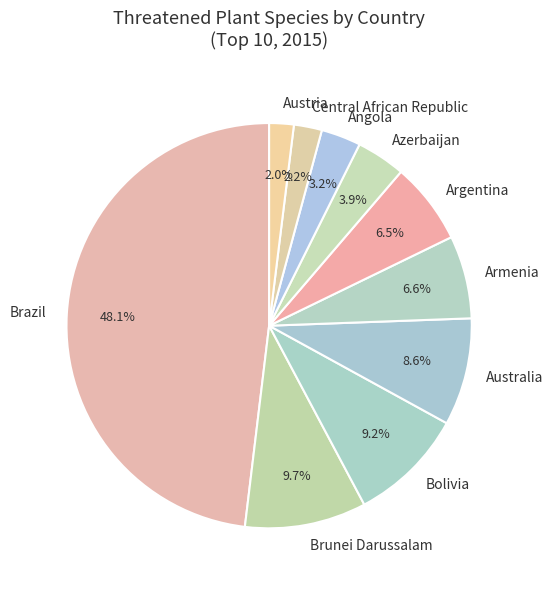

What percentage do Armenia and Angola together represent?

9.8%